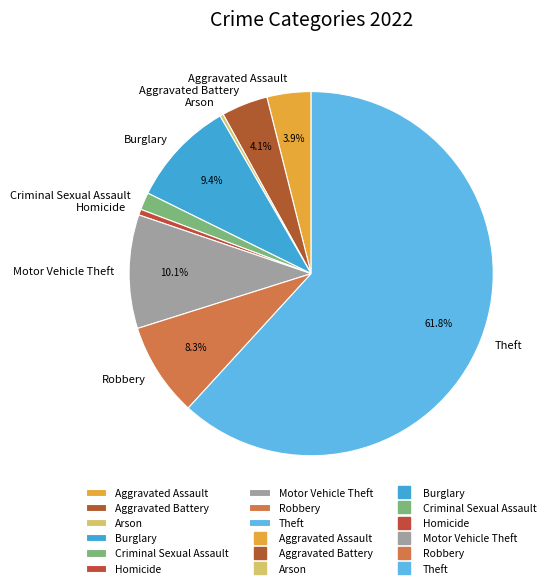

To the nearest percent, what portion does Criminal Sexual Assault represent?

2%